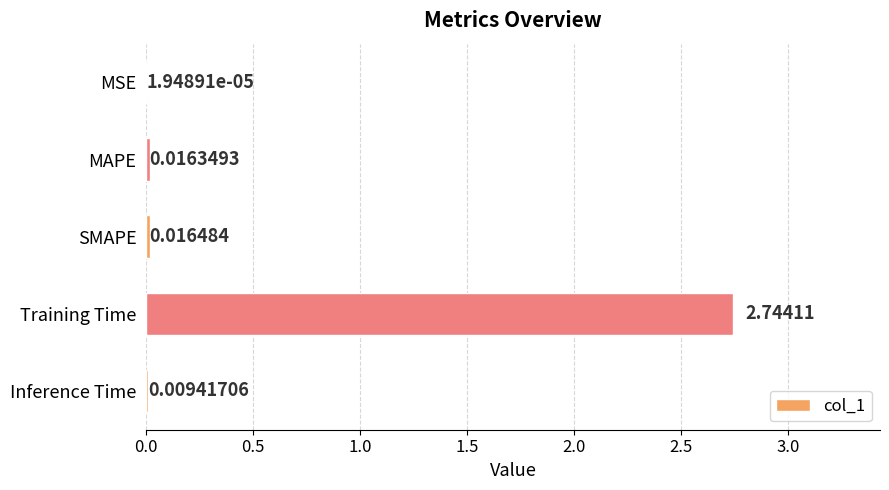

Which label corresponds to the largest value in the chart?

Training Time